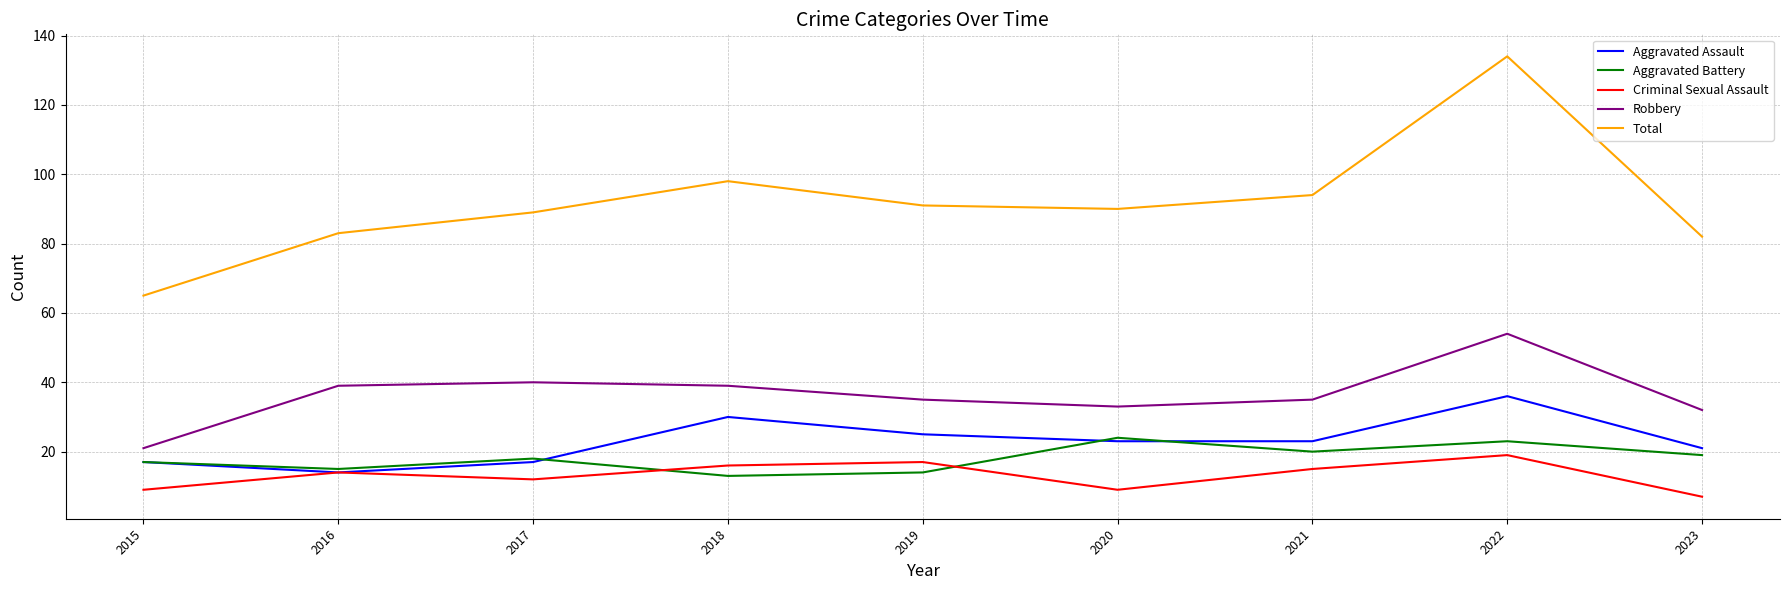

At how many categories does at least one series exceed 123?

1